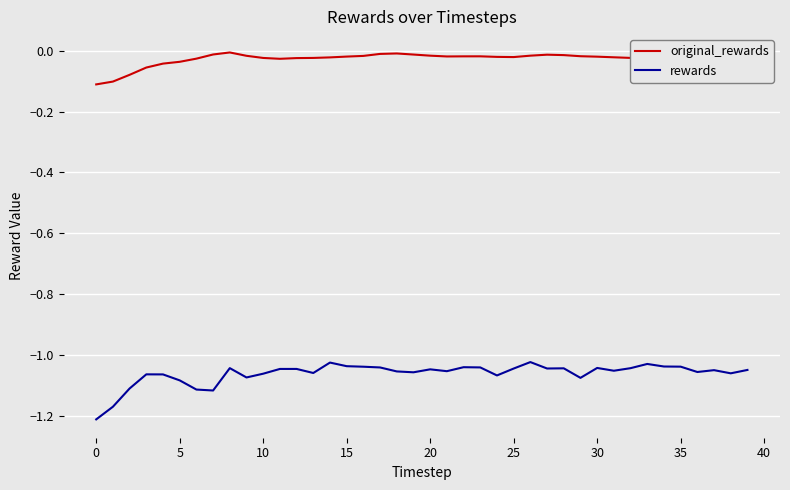

True or false: original_rewards and rewards intersect in this chart.

False